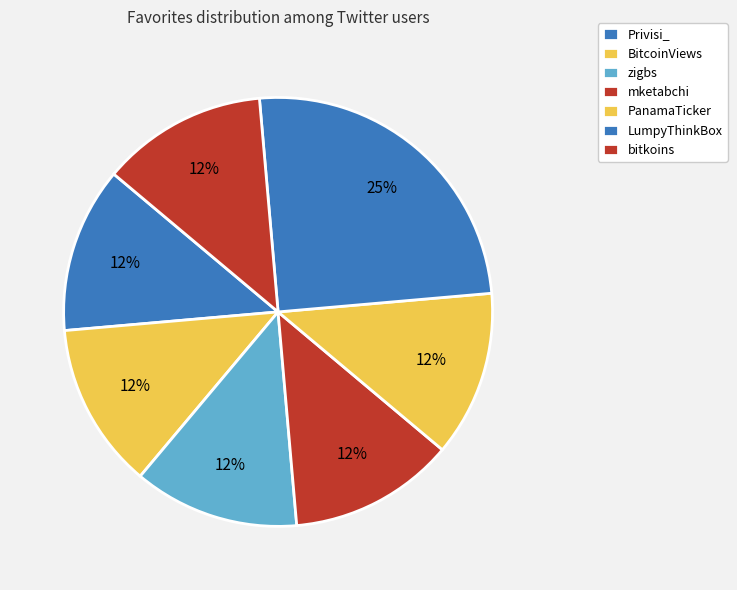

Count the number of slices in the pie.

7